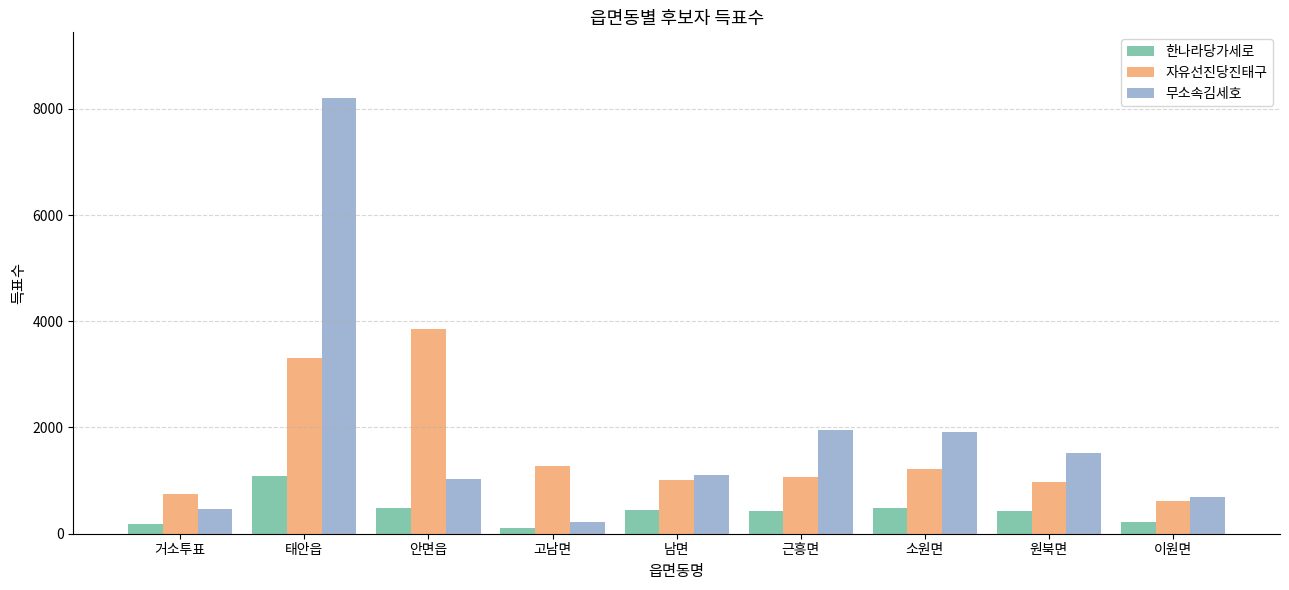

At which label is 자유선진당진태구 closest to 2239?

고남면